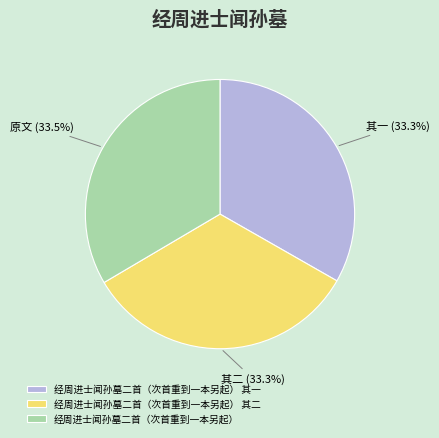

To the nearest percent, what is the average slice percentage?

33%